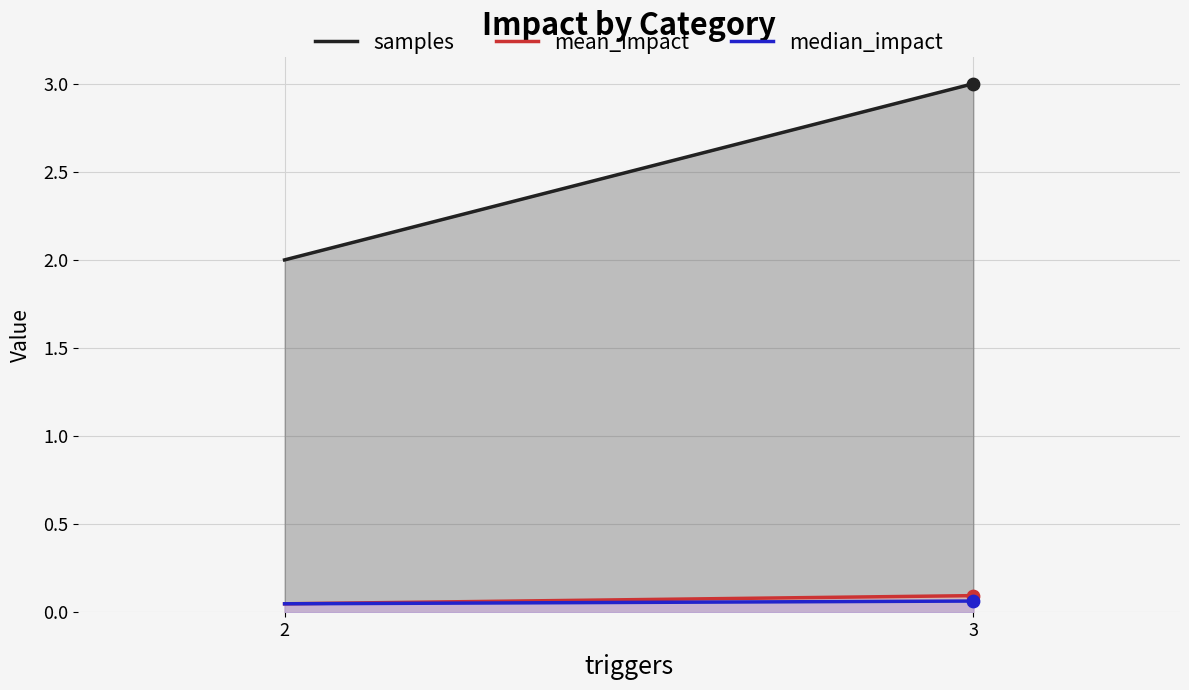

What is the total value across all series at 3?

3.2